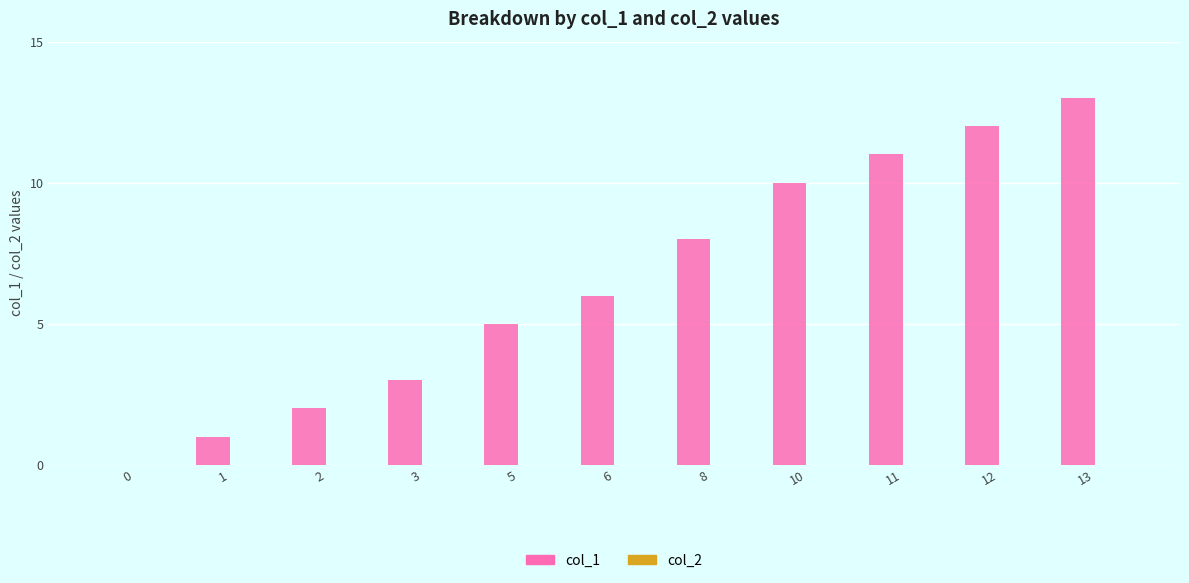

Is it true that the value at 2 is 3?

False